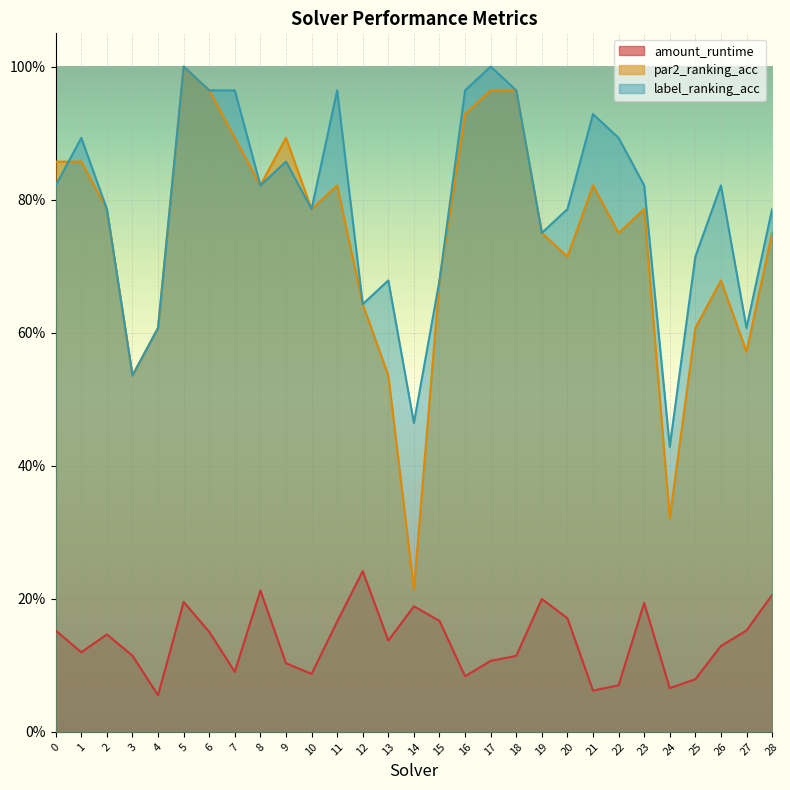

How many categories are shown in the chart?

29